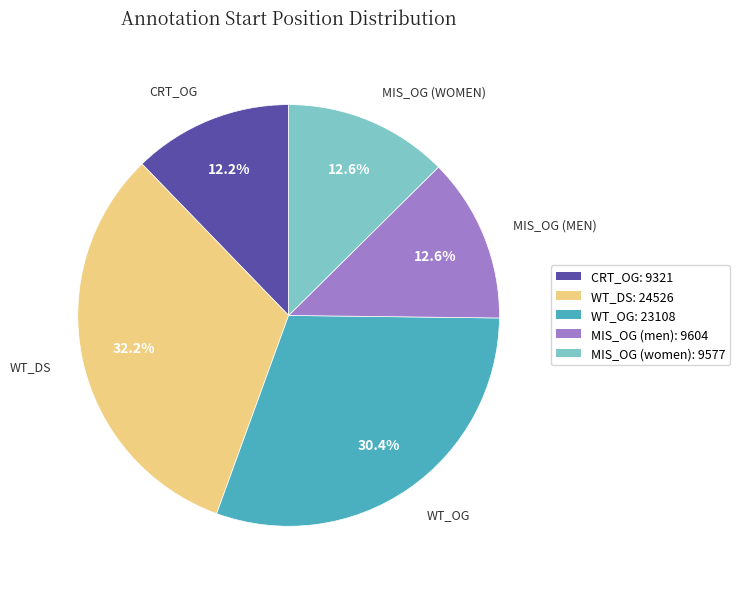

Is there a majority slice in this chart?

No